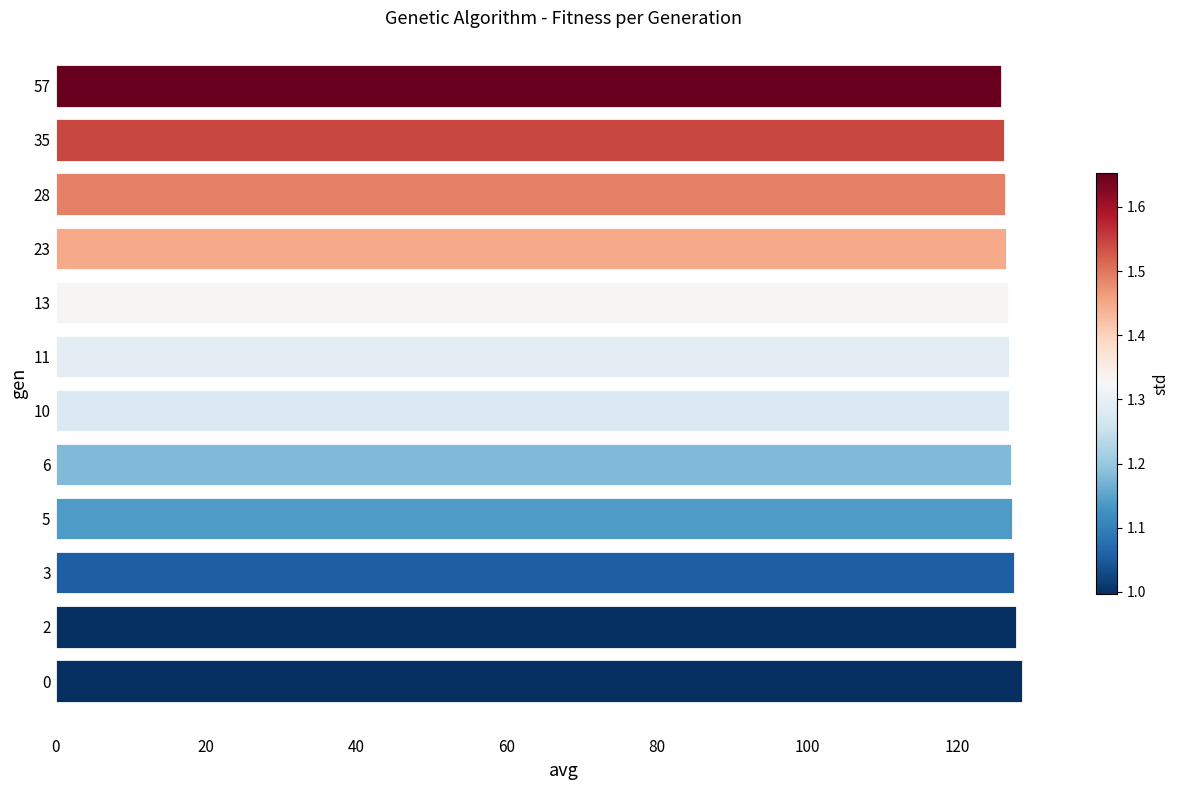

Count the number of data series in this chart.

1